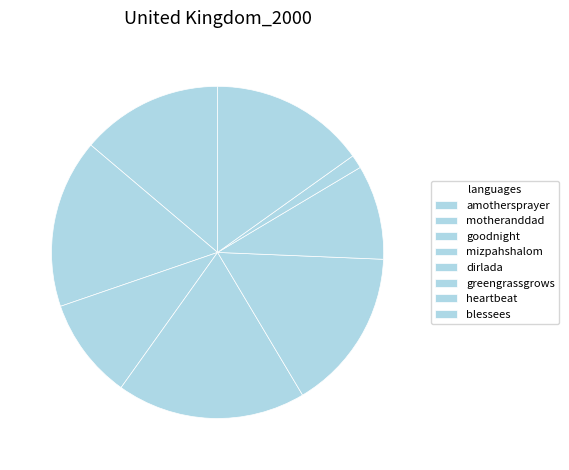

To the nearest percent, what is the difference between the largest and smallest slice percentages?

17%